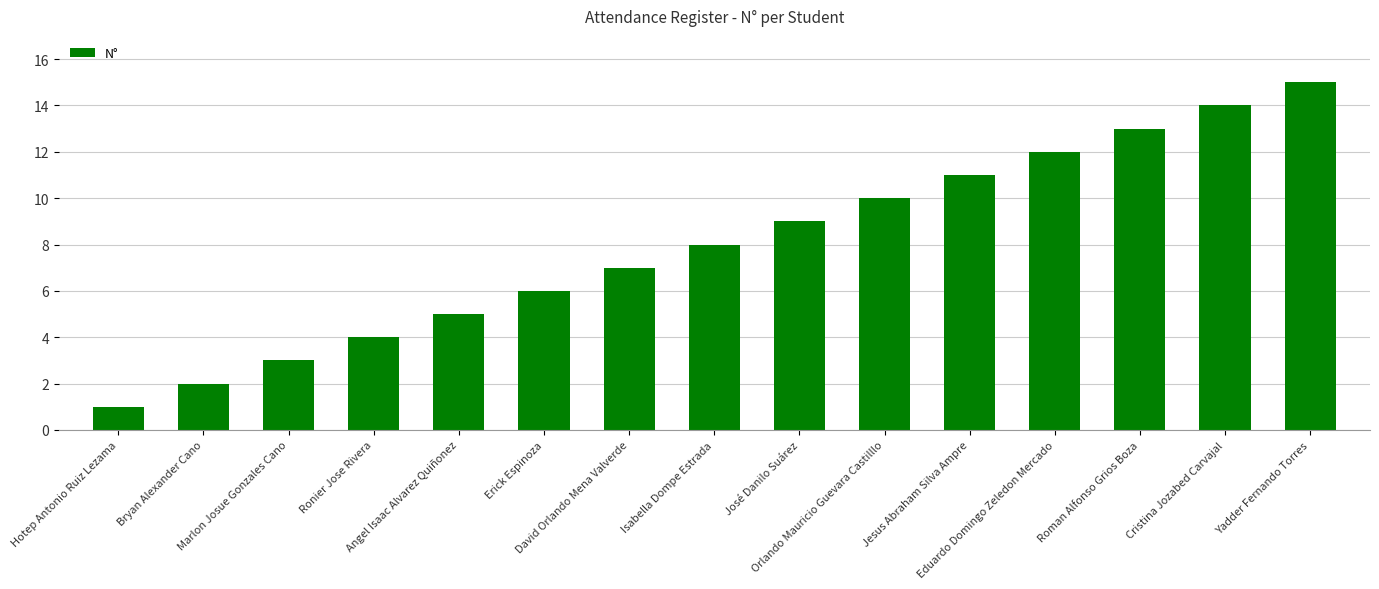

What is the sum of all values?

120